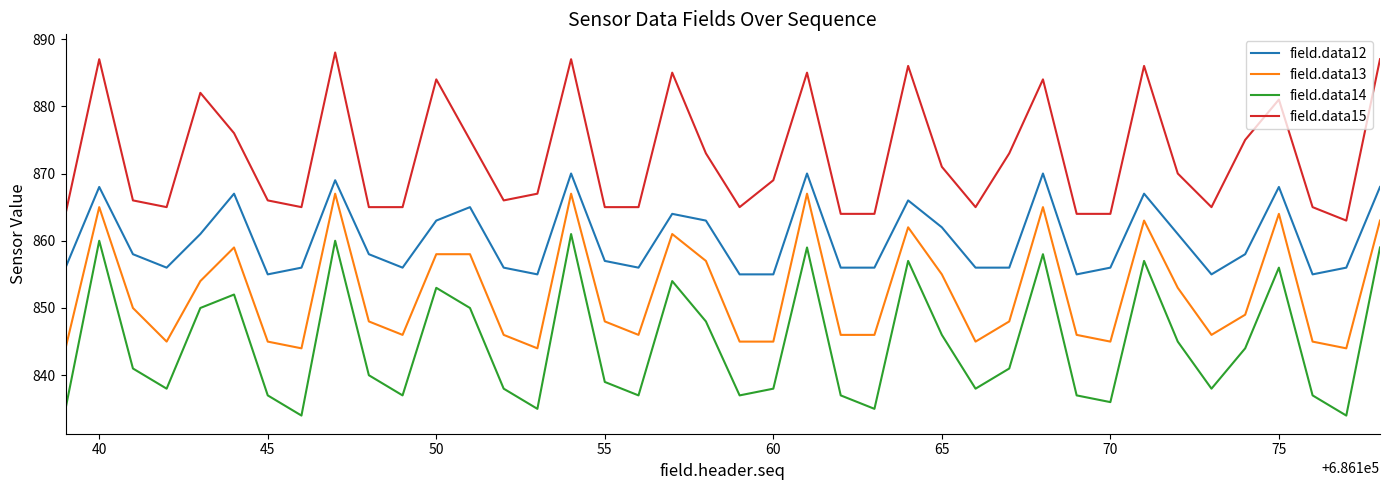

List the series in order of their peak value, lowest first.

field.data14, field.data13, field.data12, field.data15